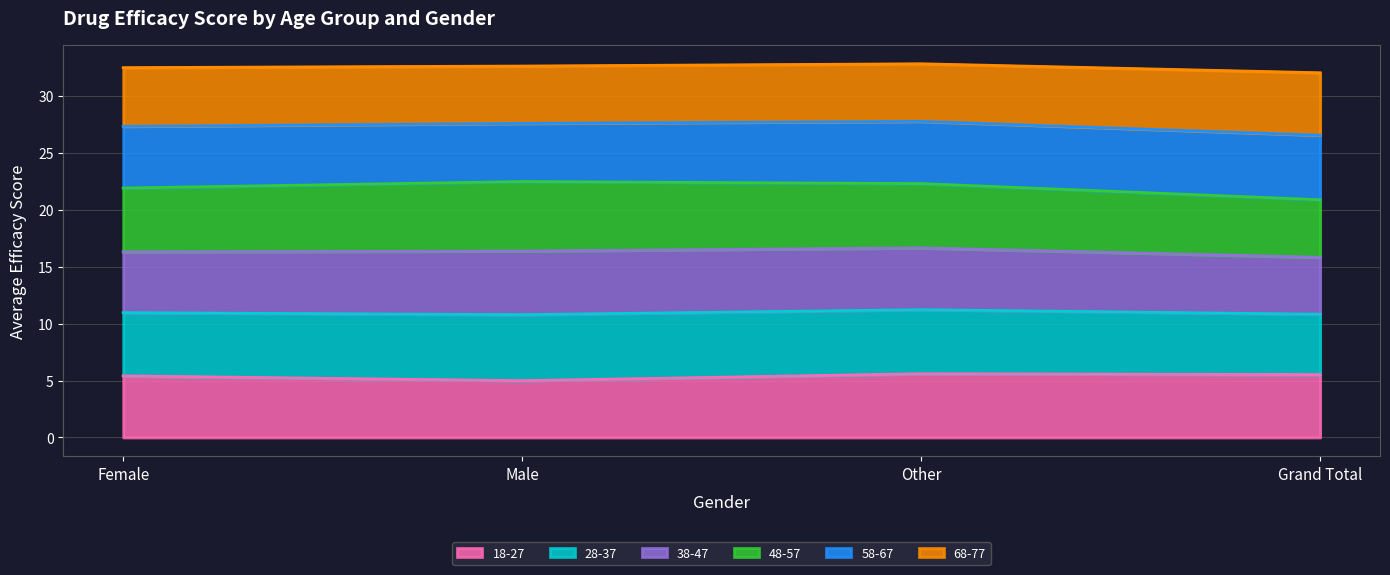

How many data points in 18-27 are less than 5?

1